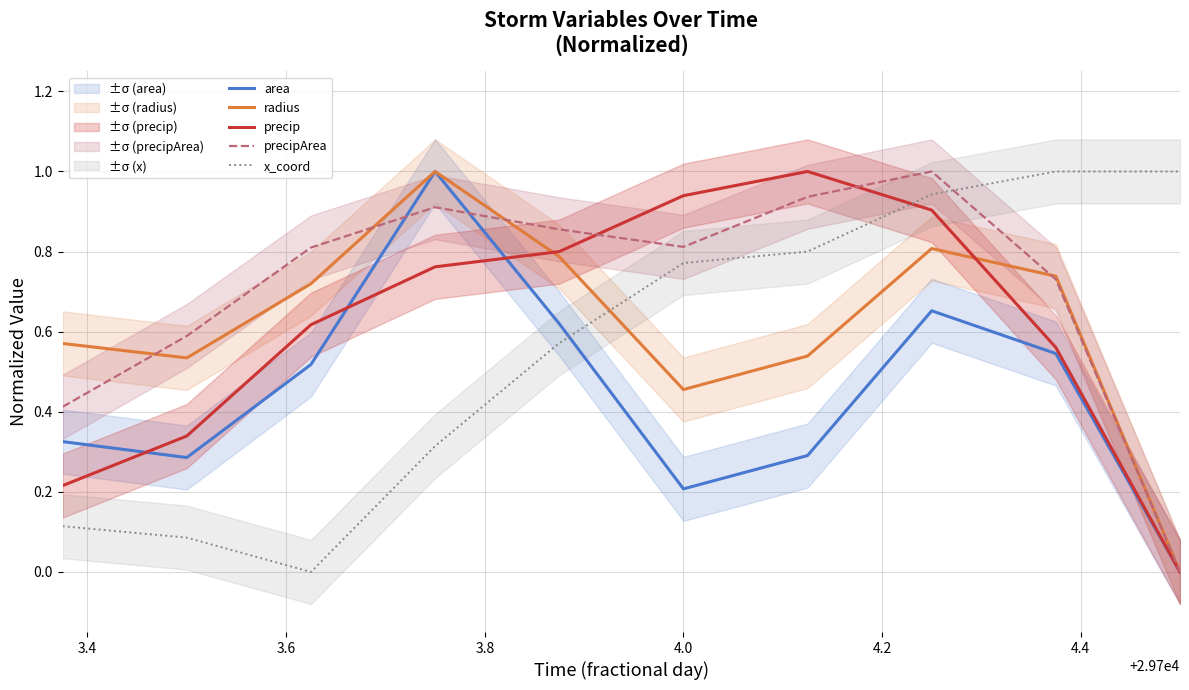

What is the highest value of the x_coord series?

1.0